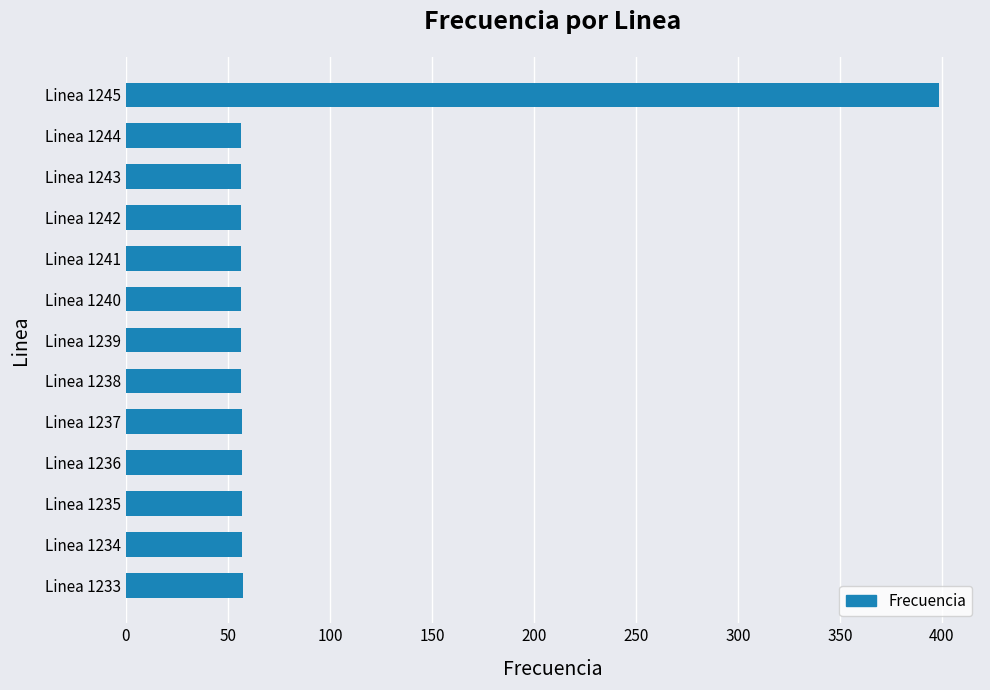

The chart shows a value of 19.2 at Linea 1243. True or false?

False